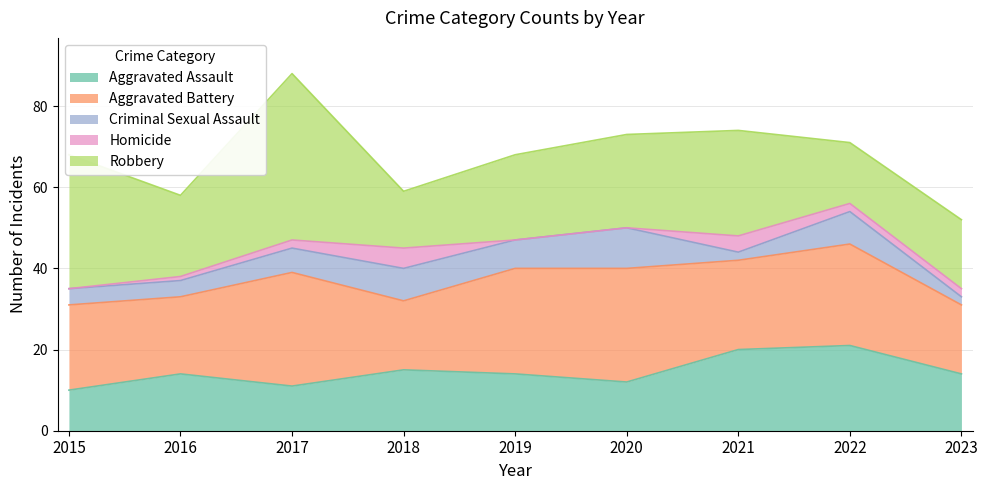

Reading right to left, transcribe all the data shown in this chart.

Aggravated Assault: 14	21	20	12	14	15	11	14	10
Aggravated Battery: 17	25	22	28	26	17	28	19	21
Criminal Sexual Assault: 2	8	2	10	7	8	6	4	4
Homicide: 2	2	4	0	0	5	2	1	0
Robbery: 17	15	26	23	21	14	41	20	33